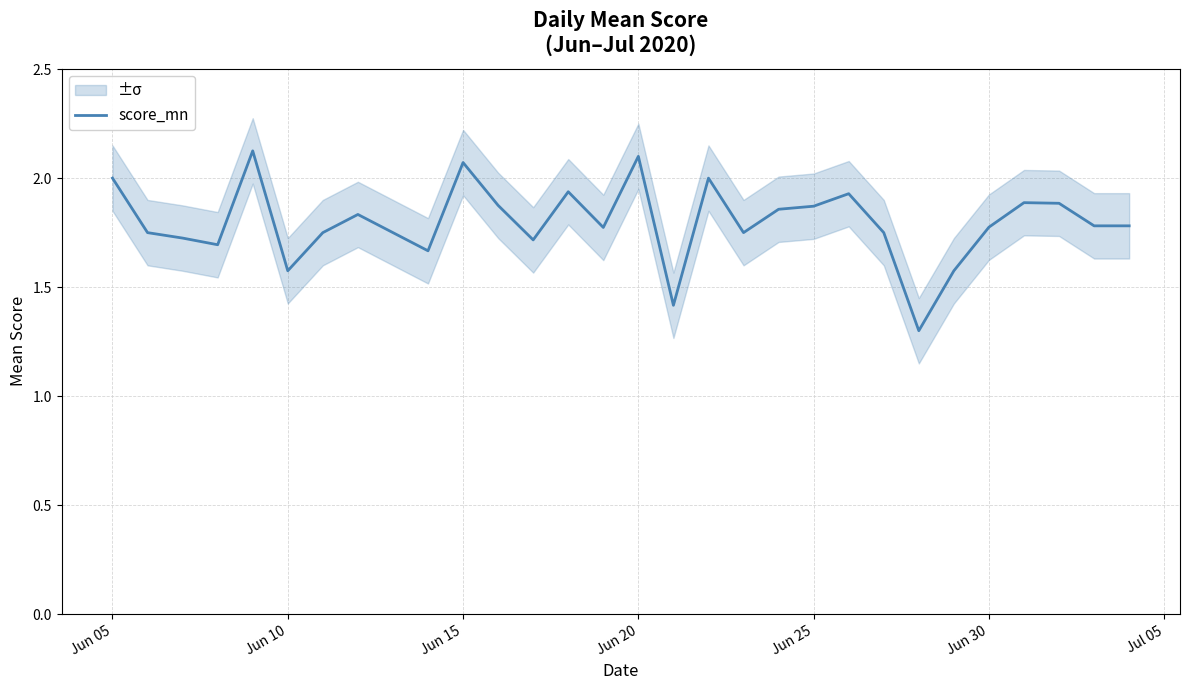

The score_mn series shows 2.1 at Jun 20. True or false?

True